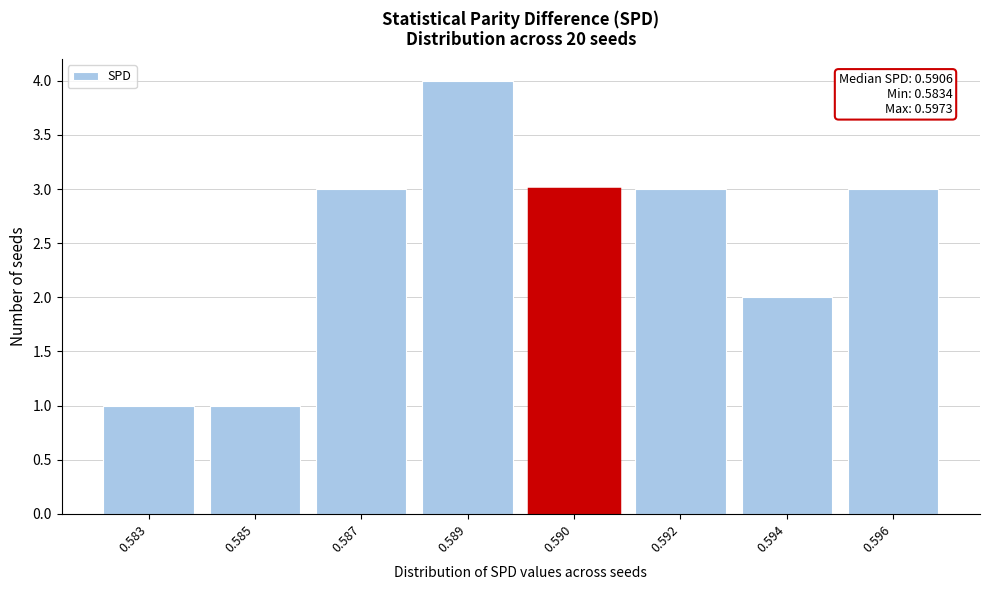

Reading right to left, what are all the values shown in this chart?

3	2	3	3	4	3	1	1